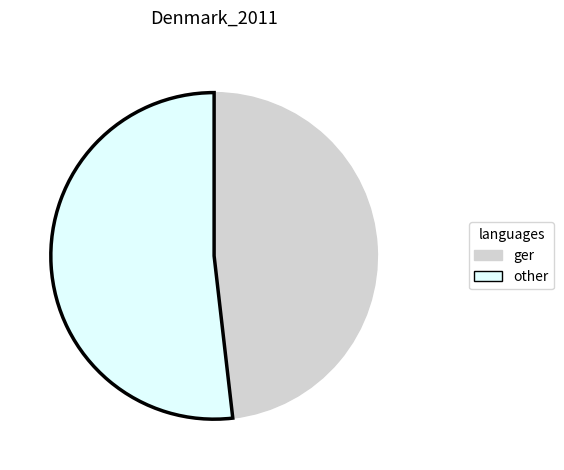

Is the sum of ger and other greater than half?

Yes